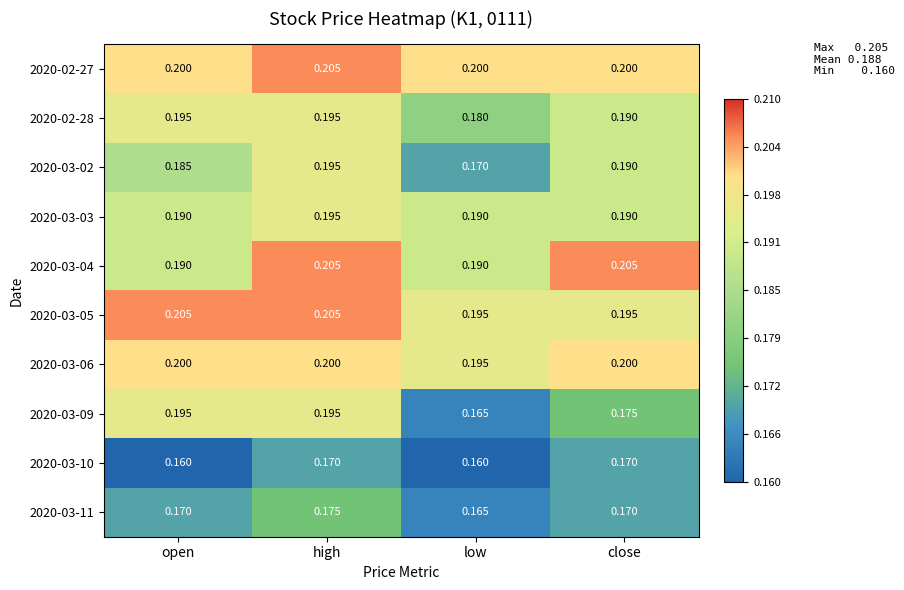

At which category is the sum across all series the highest?

high